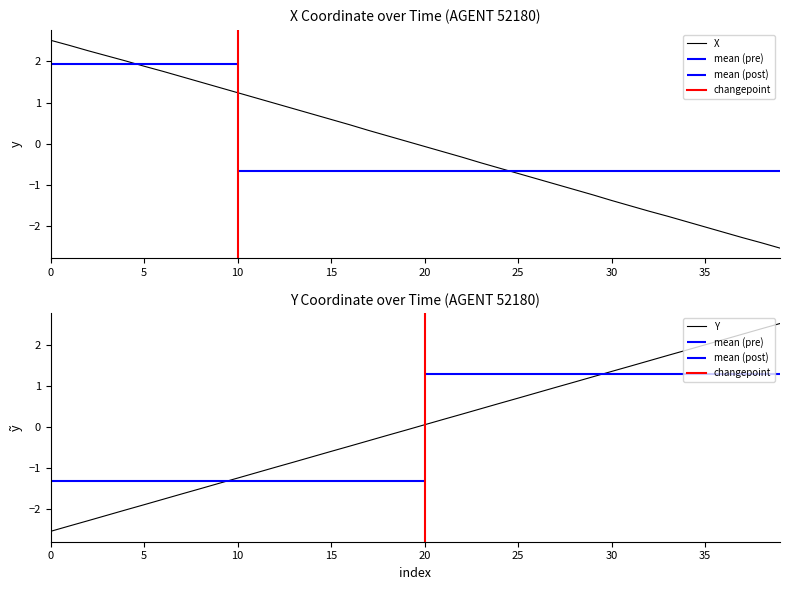

The value of X at 5 is 2.8. True or false?

False